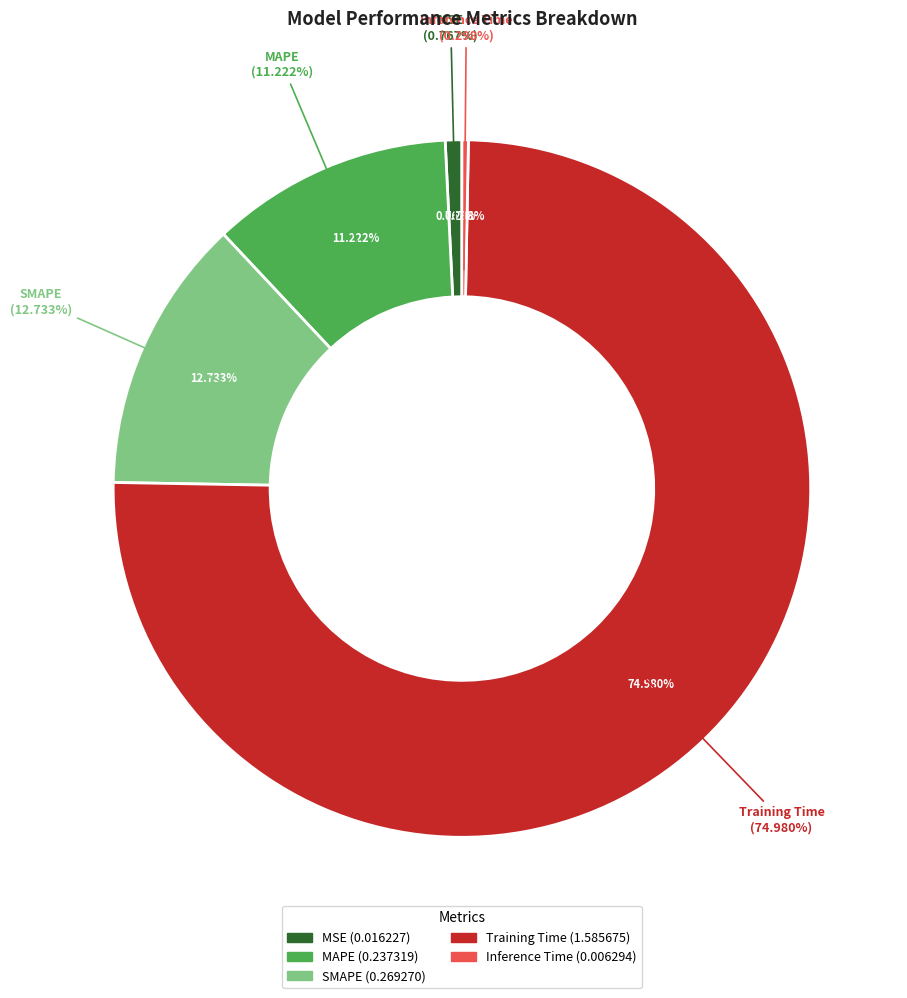

Which slice is the largest?

Training Time